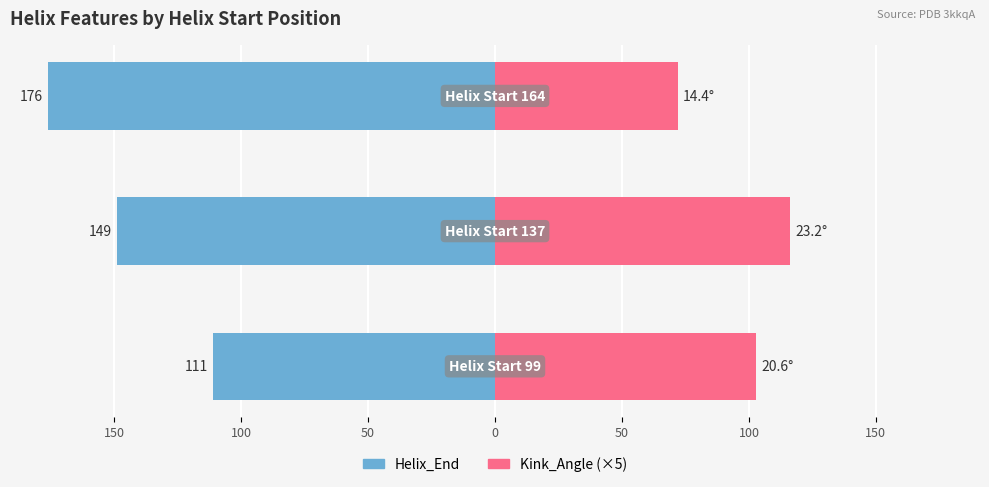

Reading left to right, transcribe all the data shown in this chart.

Helix_End: 200=-111.0	150=-149.0	100=-176.0
Kink_Angle (×5): 200=102.9	150=116.1	100=72.0